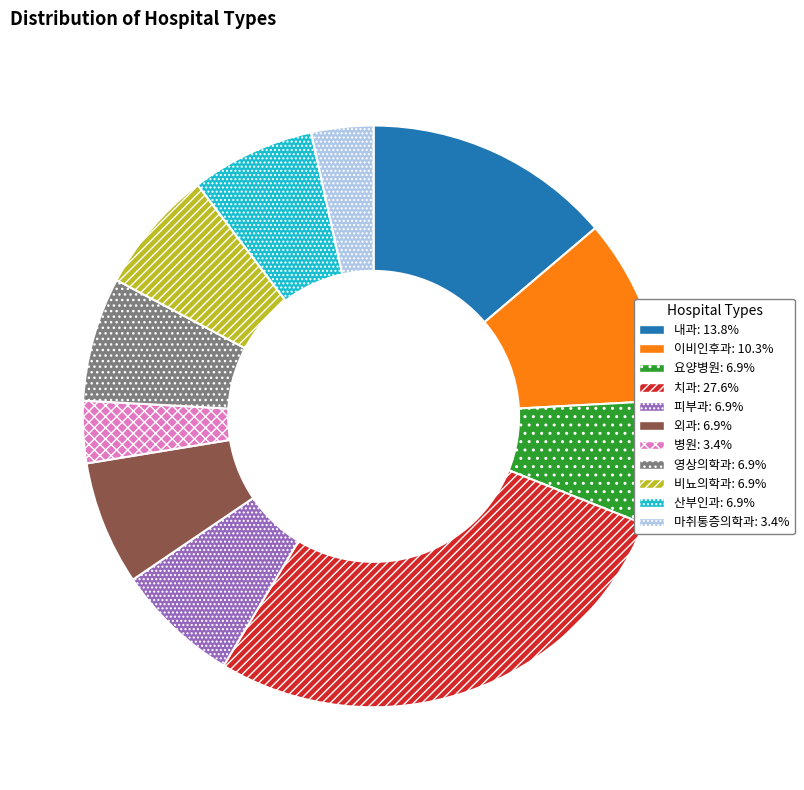

Which slice is the largest?

치과